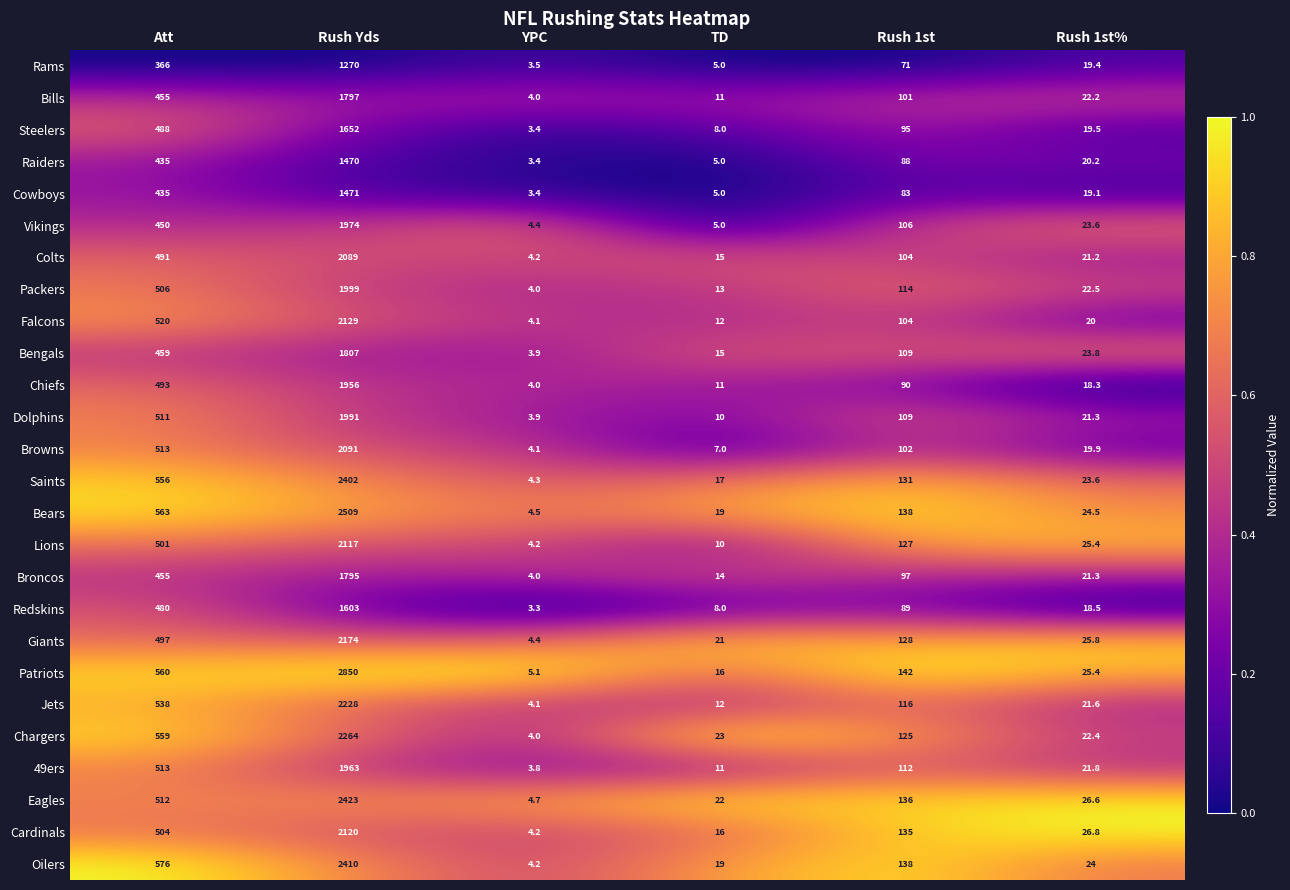

Which series changed the most between Rush Yds and YPC?

Patriots